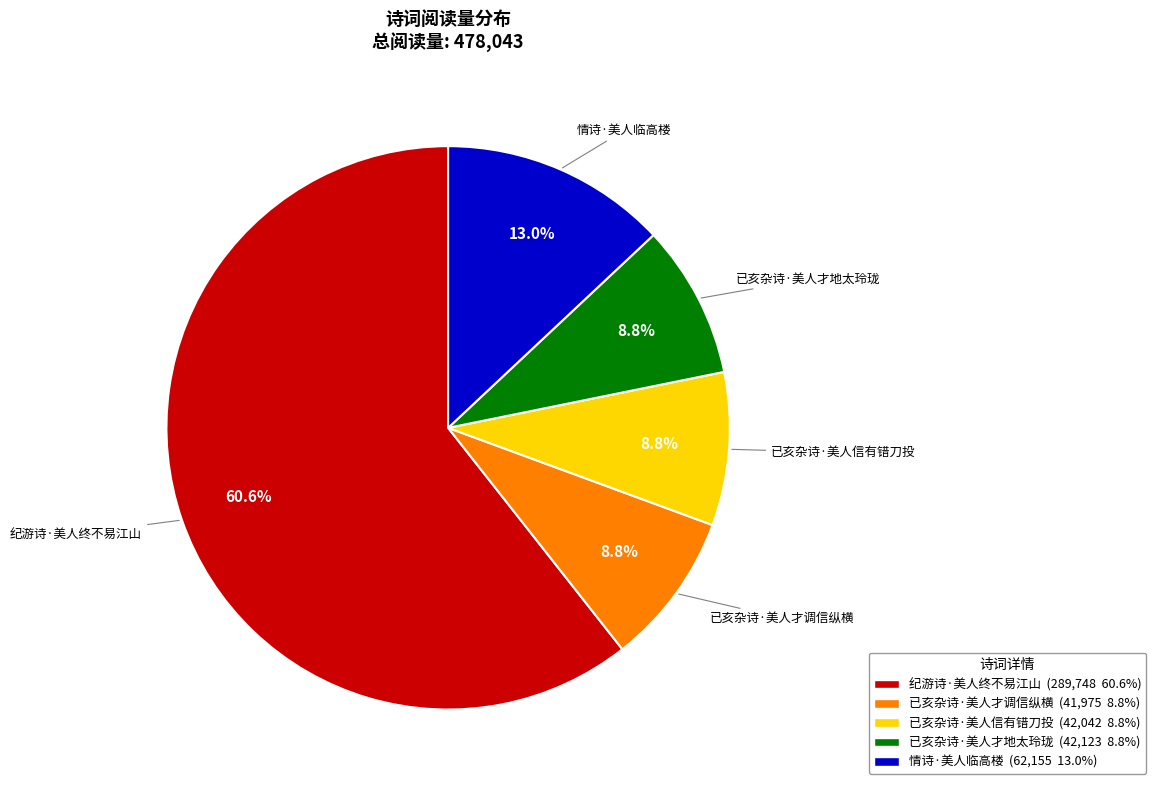

Which slice represents more than half of the pie?

纪游诗·美人终不易江山